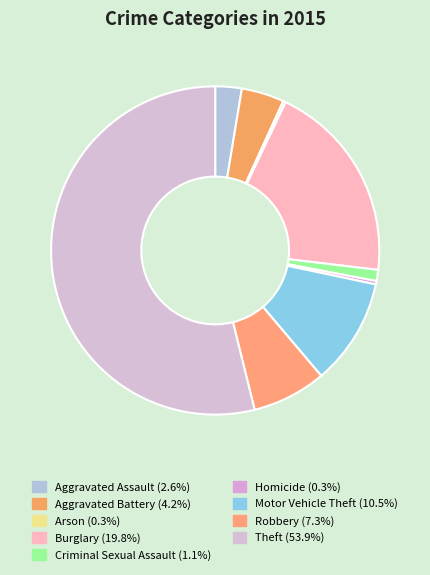

What portion of the pie excludes Homicide?

99.7%